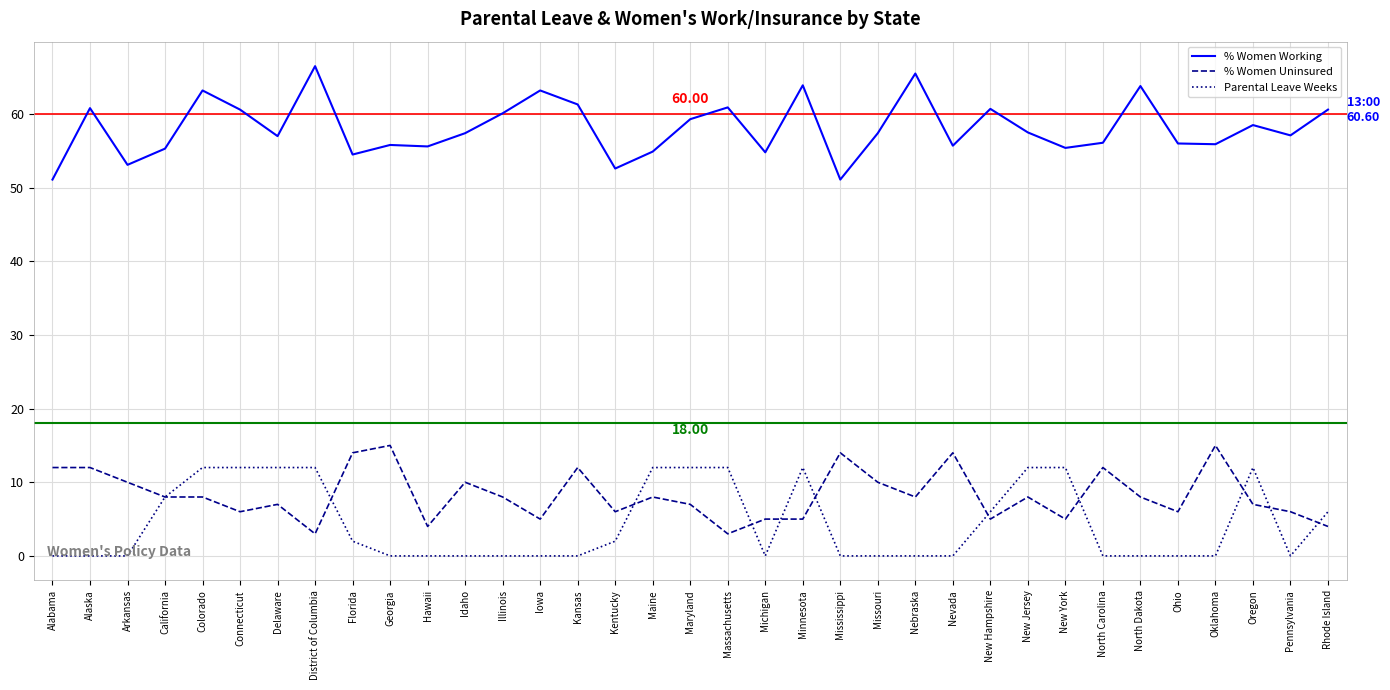

What is the difference between the highest and lowest values at New York?

50.4